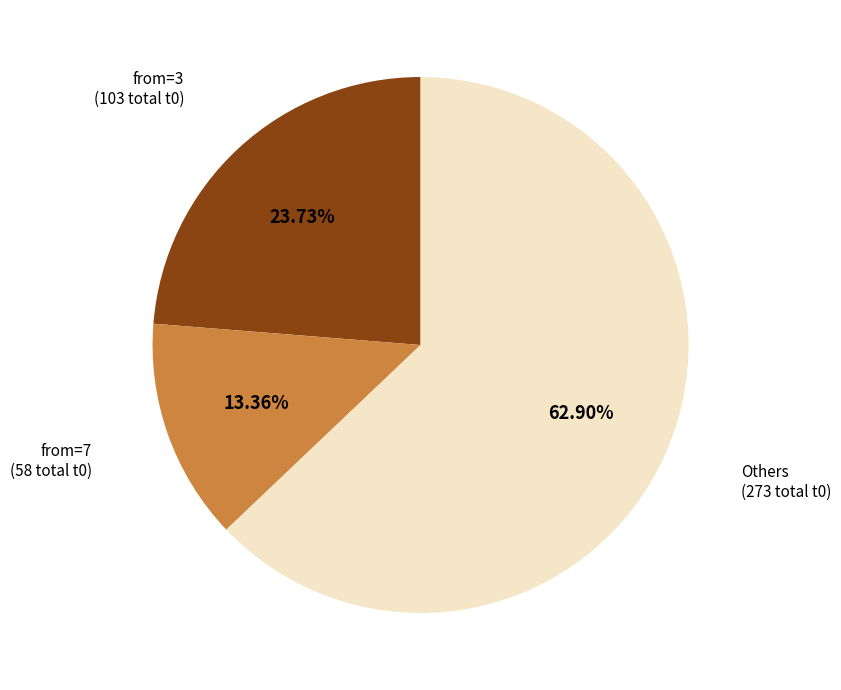

Does any single category account for the majority?

Yes